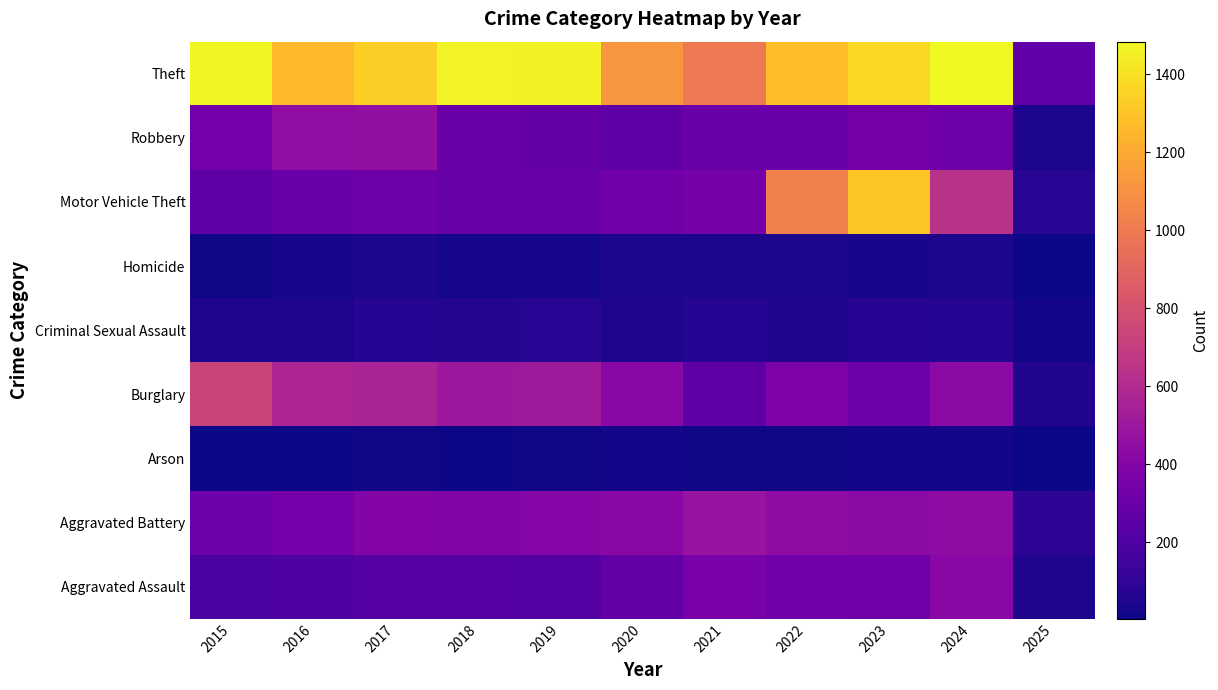

How many data points does each series have?

11